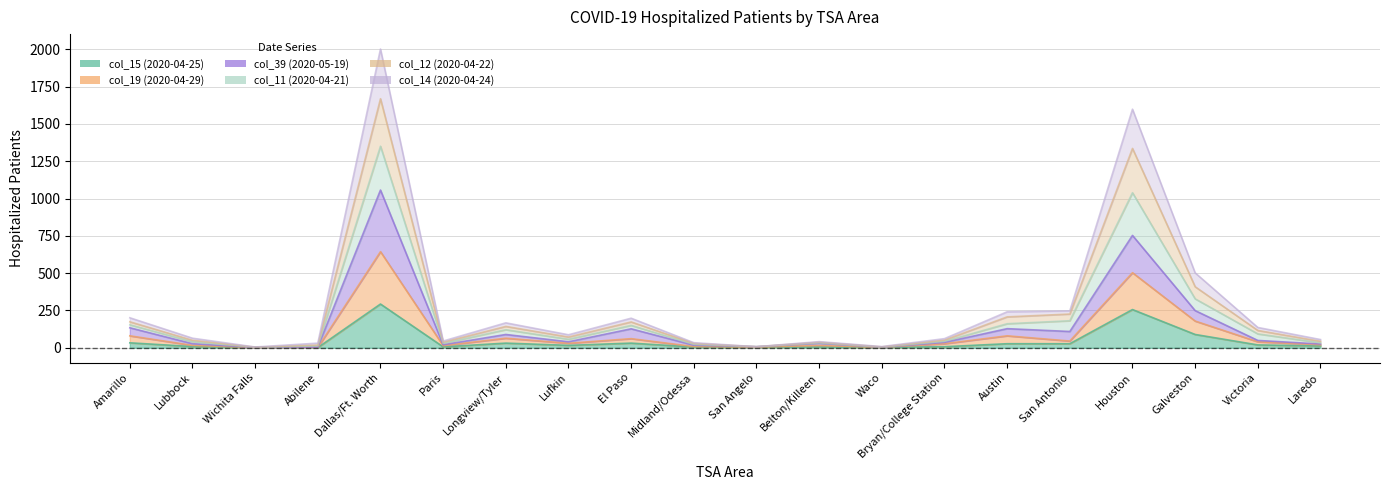

At which category does col_12 (2020-04-22) reach its first local peak?

Dallas/Ft. Worth